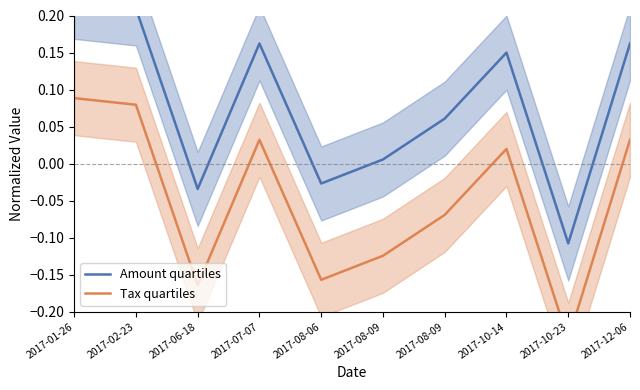

What is the label of the 2nd point from the right?

2017-10-23